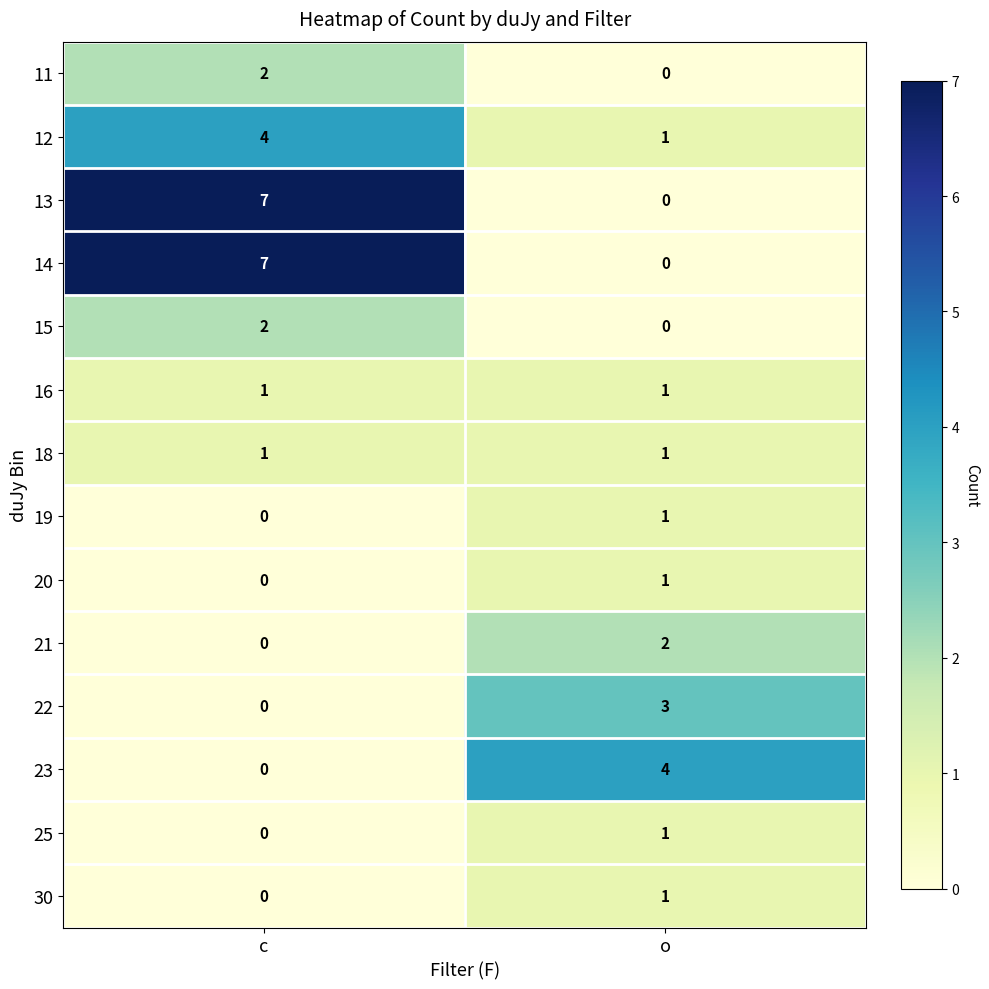

What is the difference between the 14 values at o and c?

7